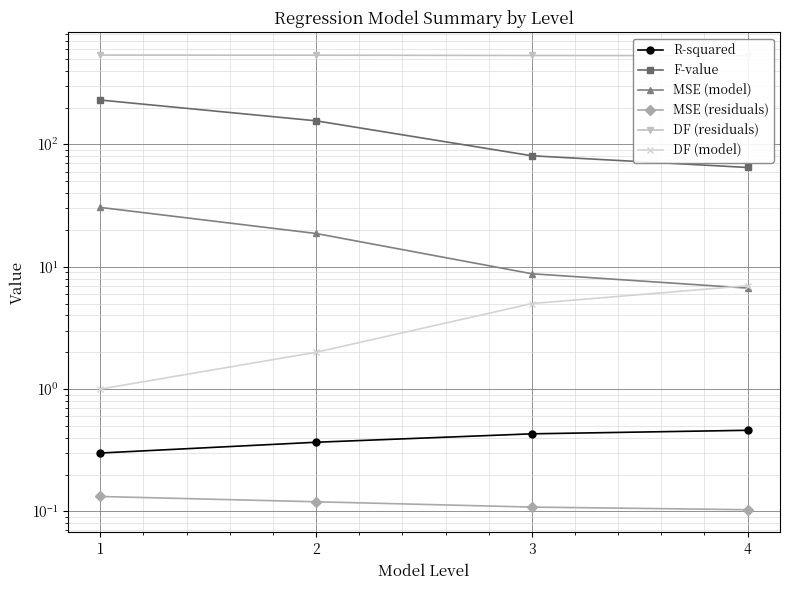

The value of MSE (residuals) at 1 is 0.1. True or false?

True